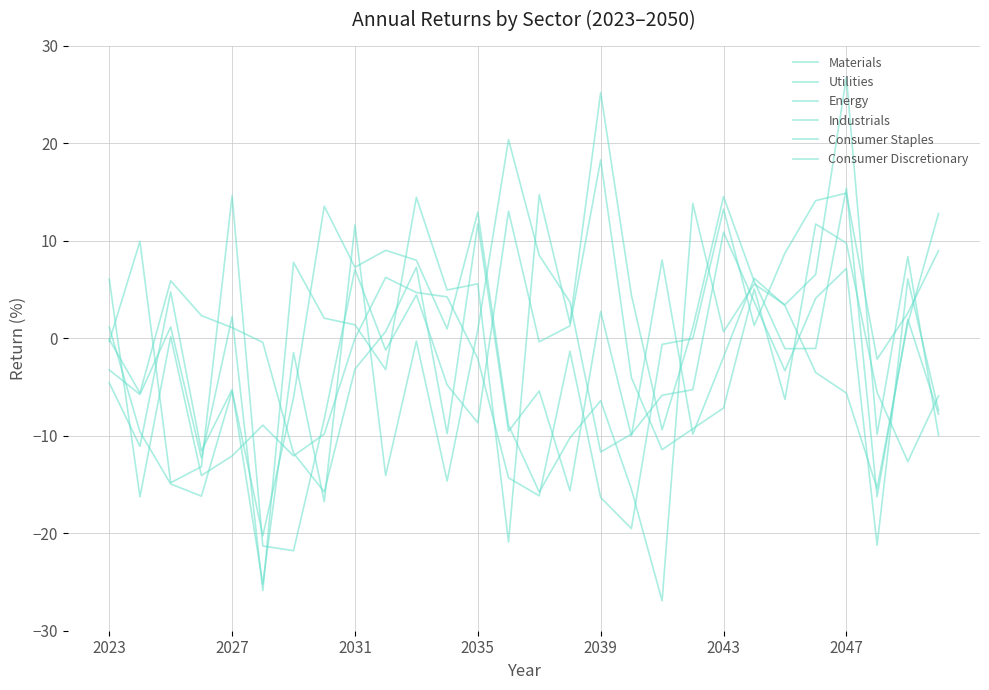

How many distinct data groups are displayed?

6